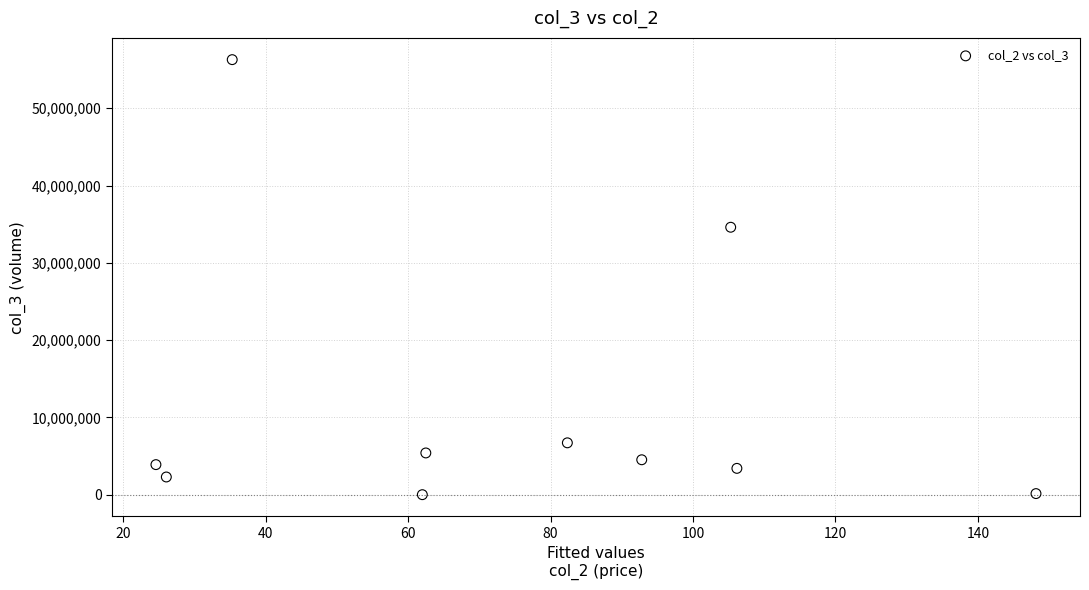

What is the range of Y values (max minus min)?

56284100